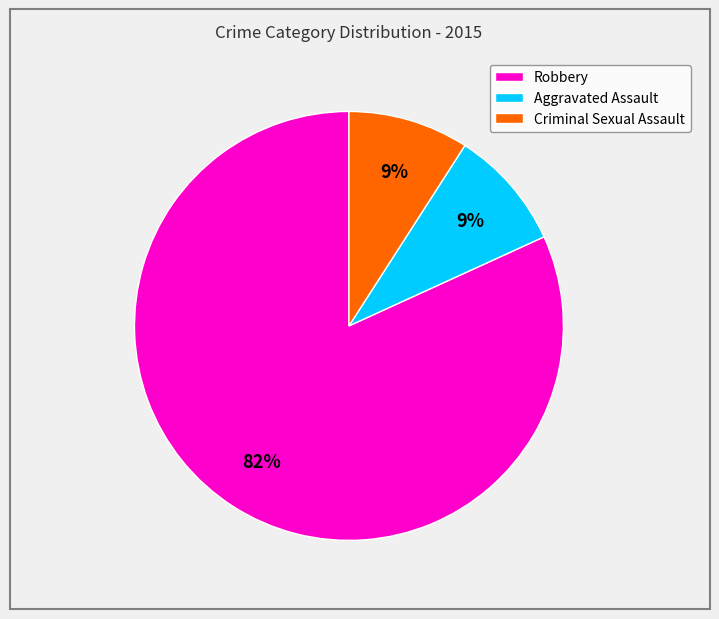

What percentage is the Robbery slice, to the nearest percent?

82%